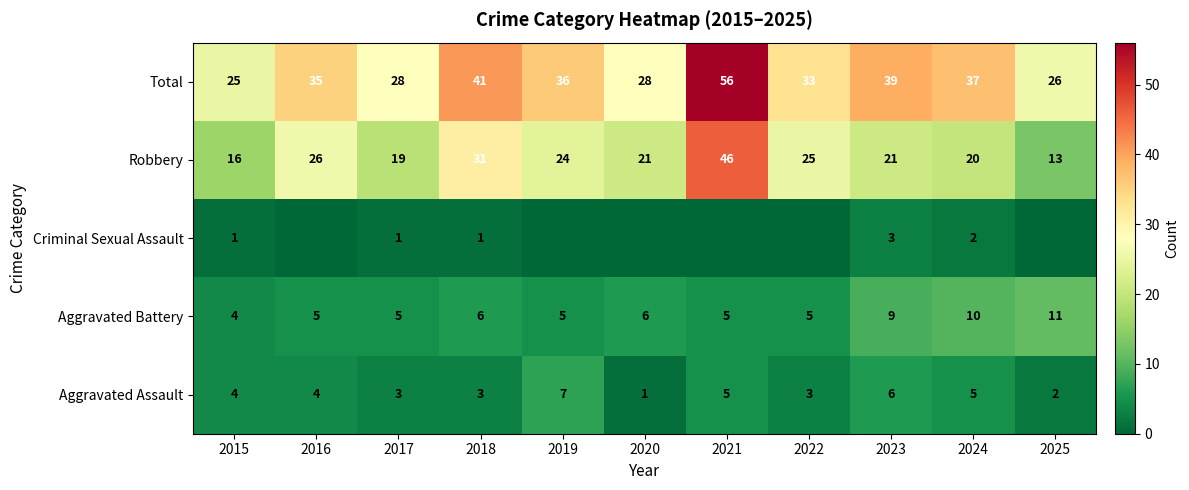

What is the difference between the Aggravated Battery values at 2020 and 2025?

5